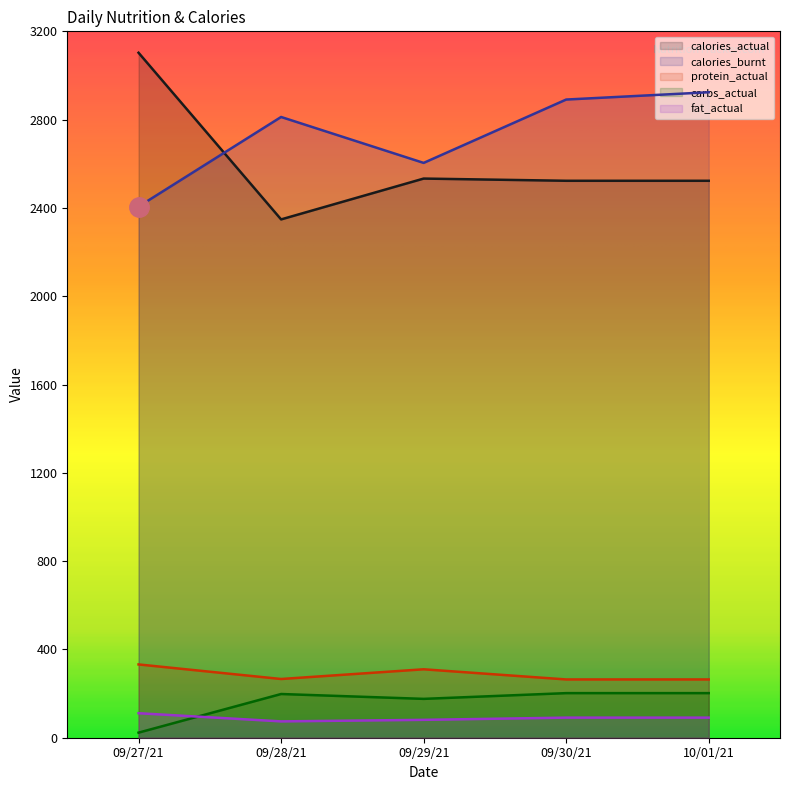

True or false: protein_actual and carbs_actual cross at least once.

False